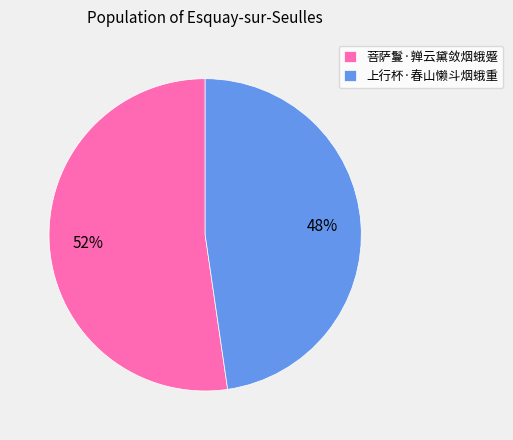

The 菩萨鬘·亸云黛敛烟蛾蹙 slice represents 52% of the pie. True or false?

True